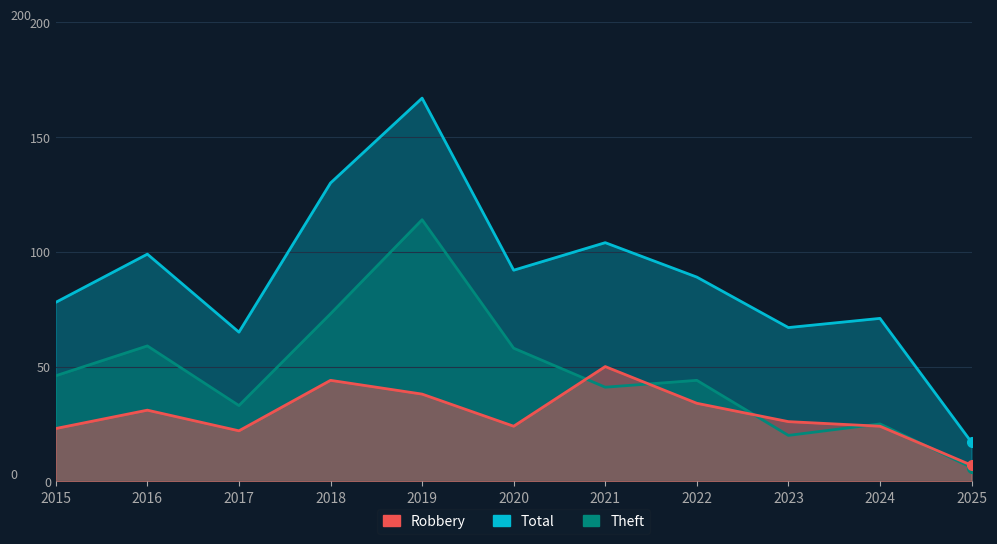

What is the average value of the Robbery series?

29